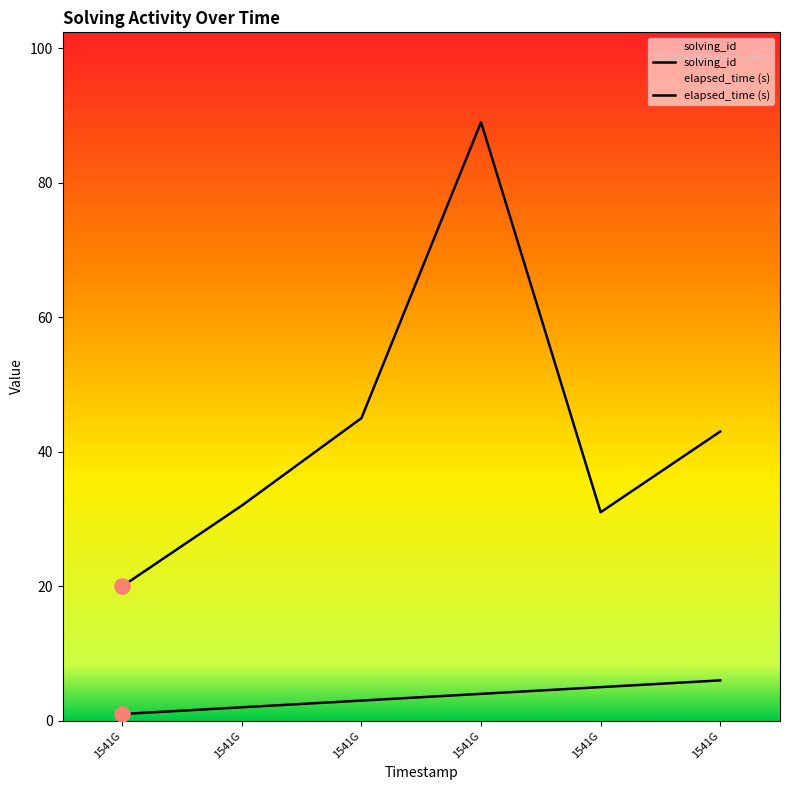

Is the value of elapsed_time at 1541G greater than the value of solving_id at 1541G?

Yes